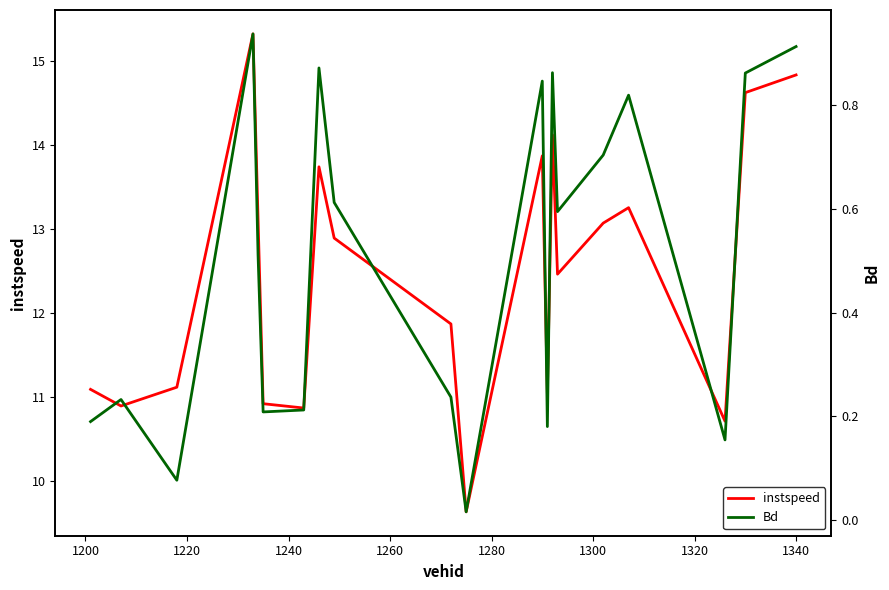

Which series has the largest total across all categories?

instspeed